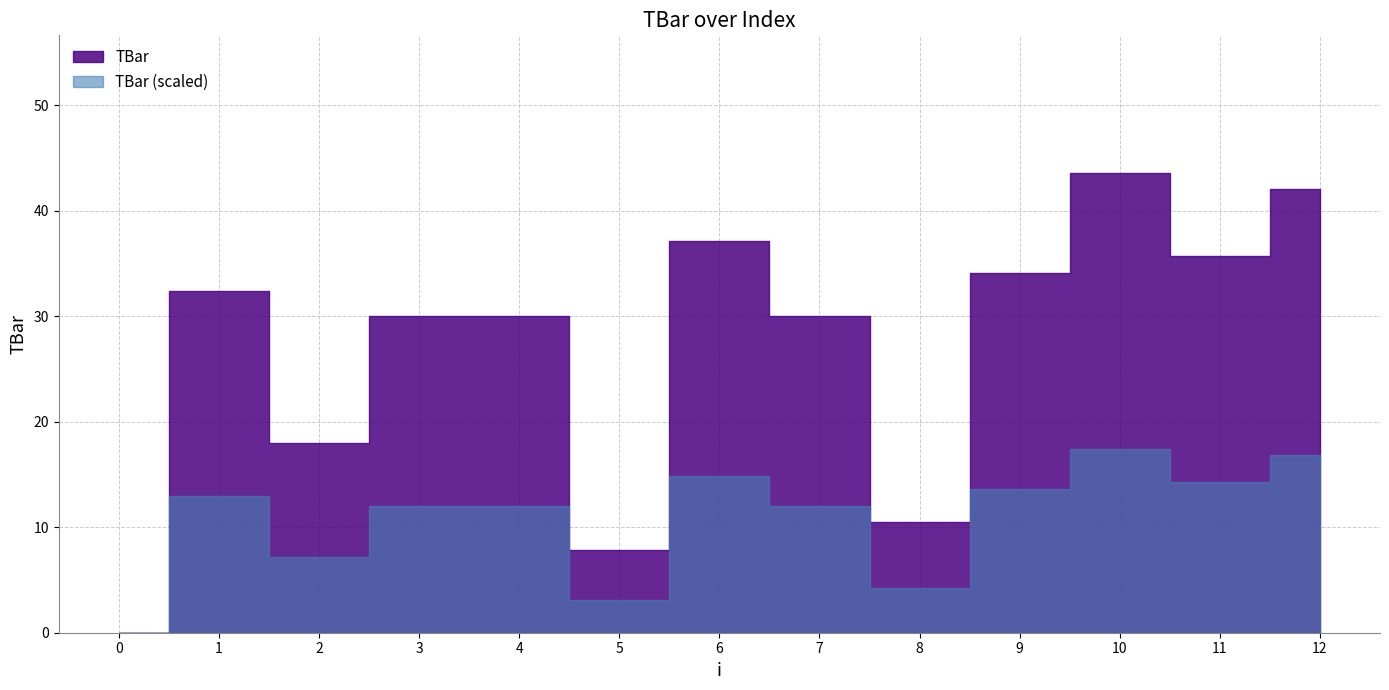

Reading left to right, list all the values displayed in this chart.

0.0	32.4	18.0	30.0	30.0	7.9	37.1	30.0	10.5	34.1	43.6	35.7	42.0